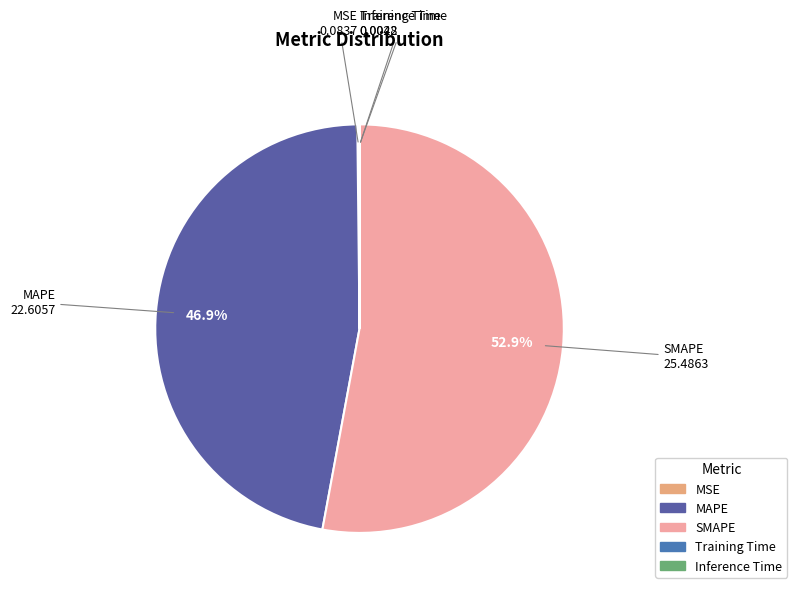

Does any single category account for the majority?

Yes